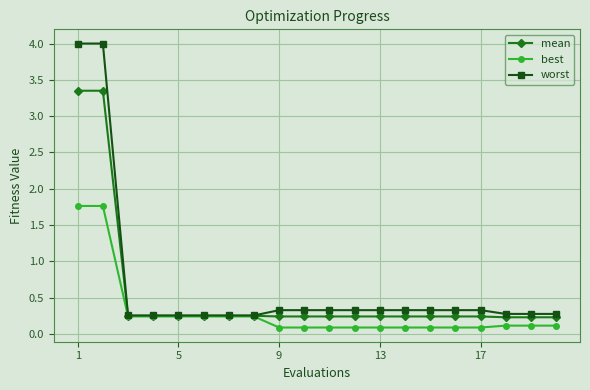

What is the difference between the maximum and minimum values in the worst series?

3.7